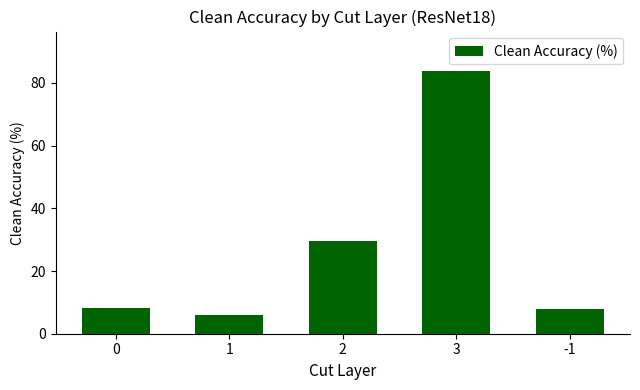

What is the label of the 4th bar from the left?

3